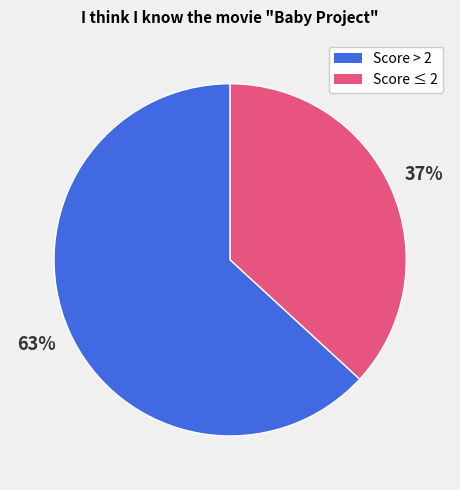

To the nearest percent, what is the difference between the largest and smallest slice percentages?

26%